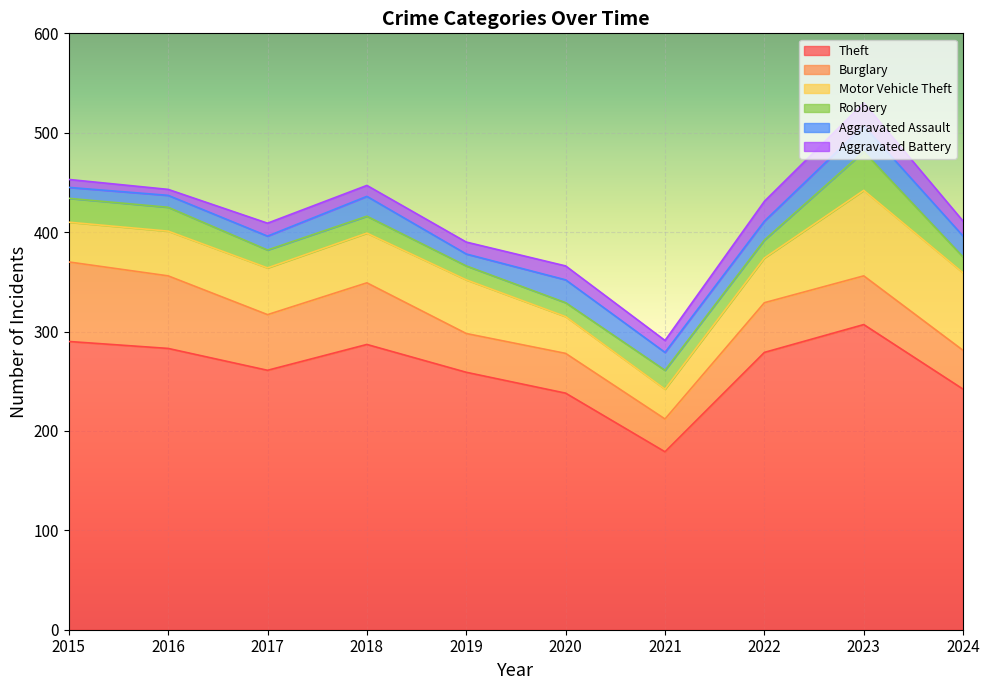

What is the difference between the Aggravated Assault values at 2023 and 2022?

7